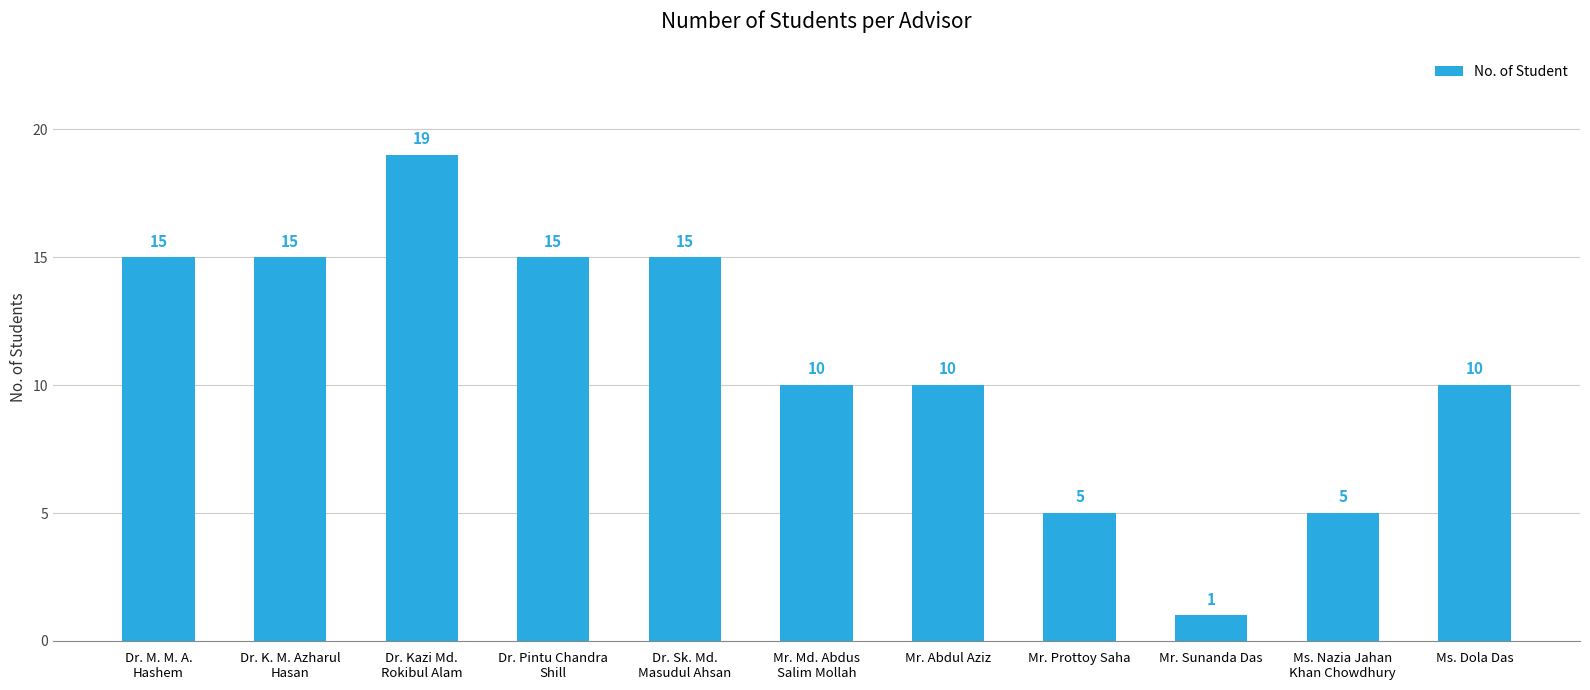

What position from the left is Dr. K. M. Azharul
Hasan?

2